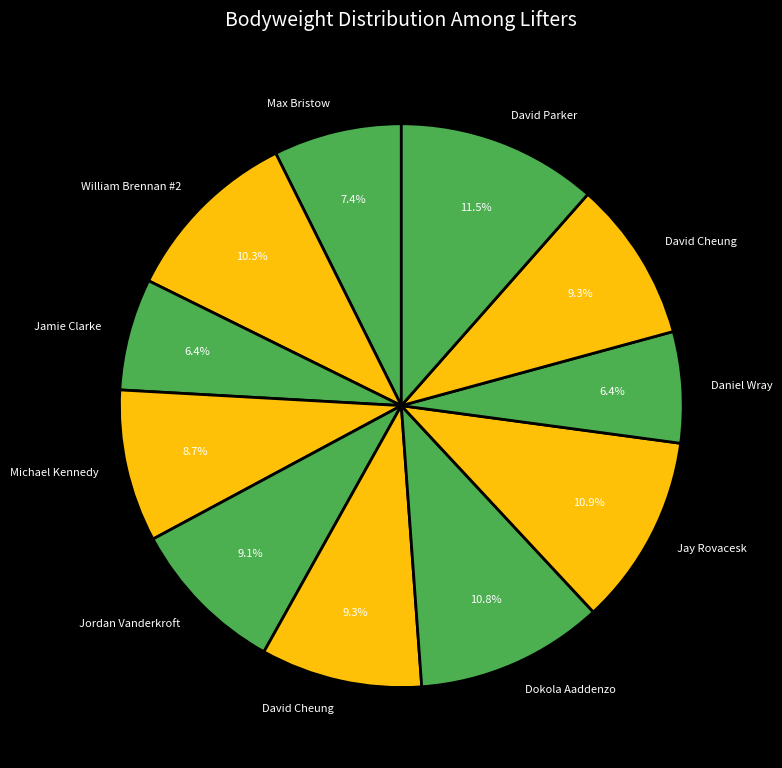

How many slices are in this pie chart?

11